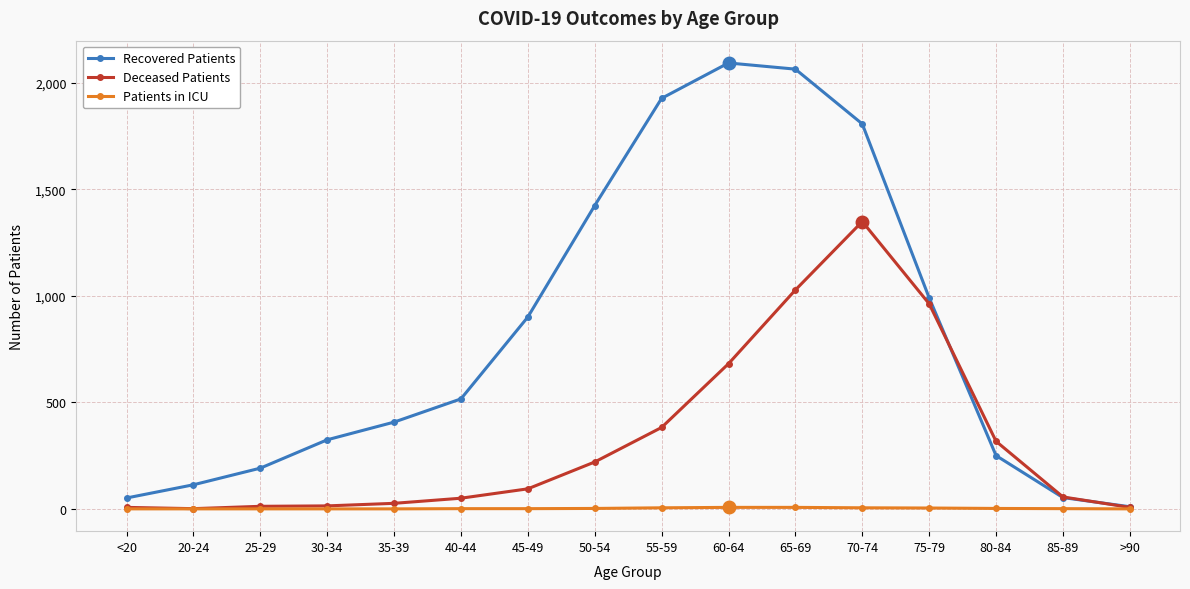

Where do Recovered Patients and Deceased Patients first cross each other?

75-79 and 80-84